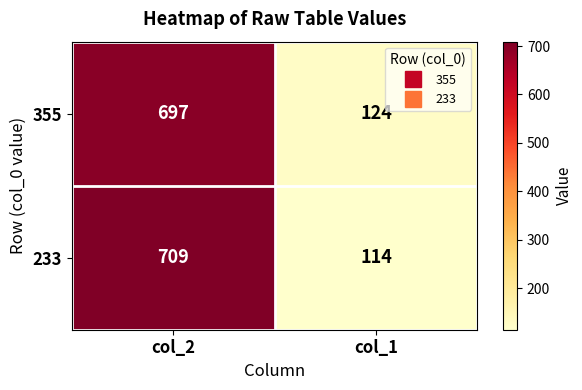

Which series has the largest total across all categories?

233